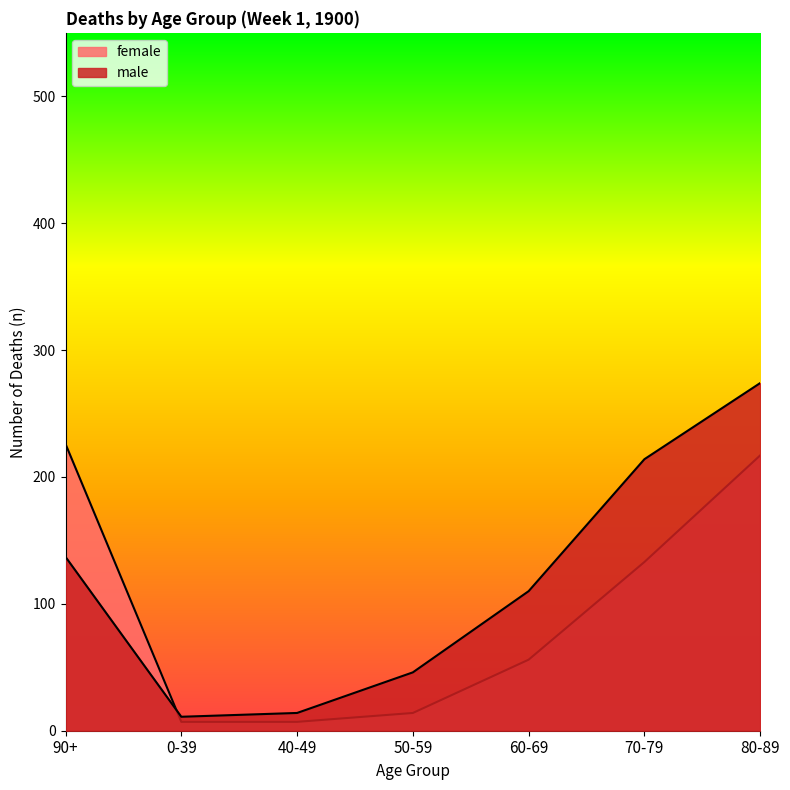

Which category has the highest value across all series?

80-89